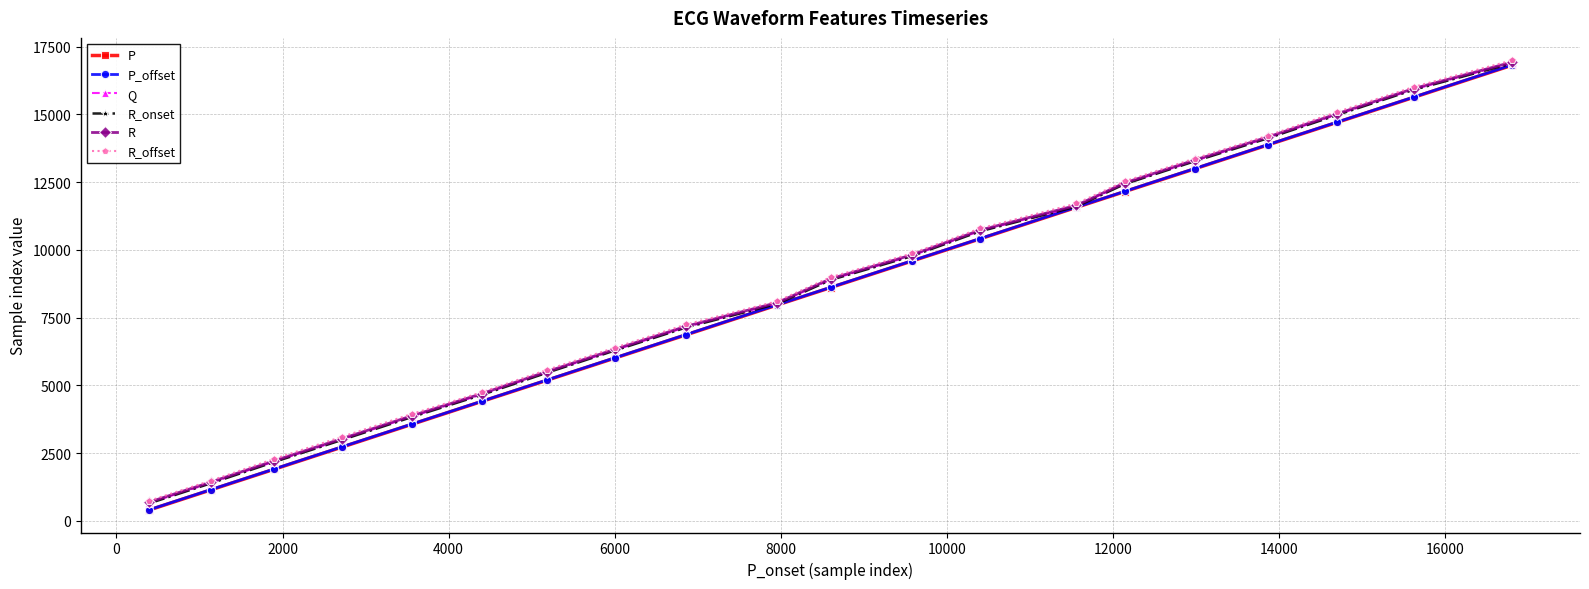

What is the value of the R_offset point at the 14th from the left?

11713